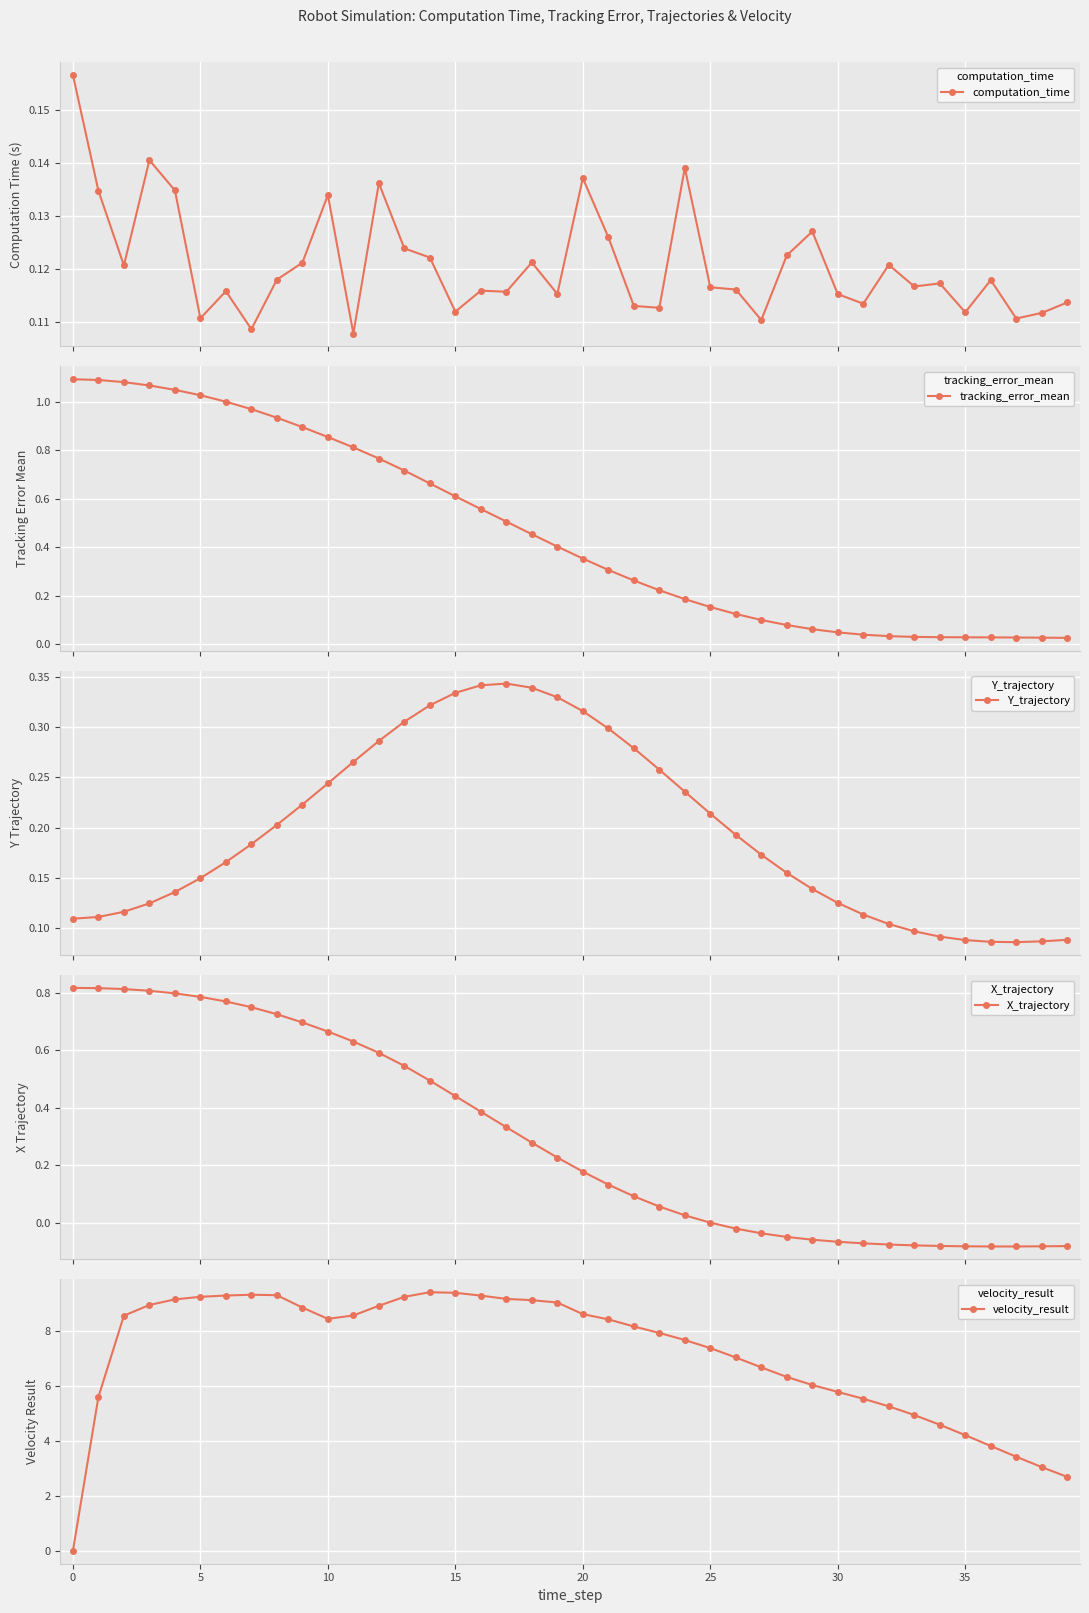

True or false: velocity_result has more than 0 points higher than both neighbors.

True